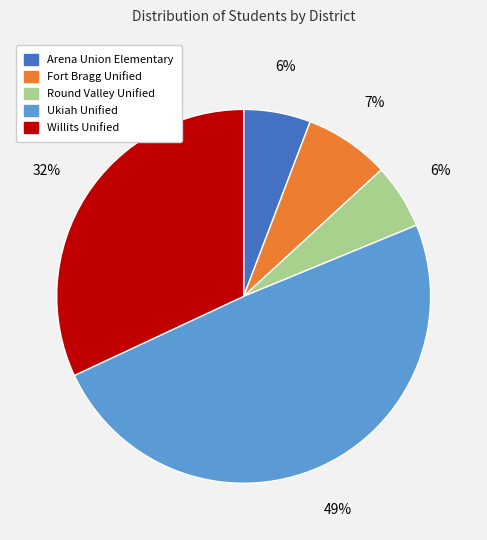

Combined, do Willits Unified and Fort Bragg Unified account for over 50%?

No